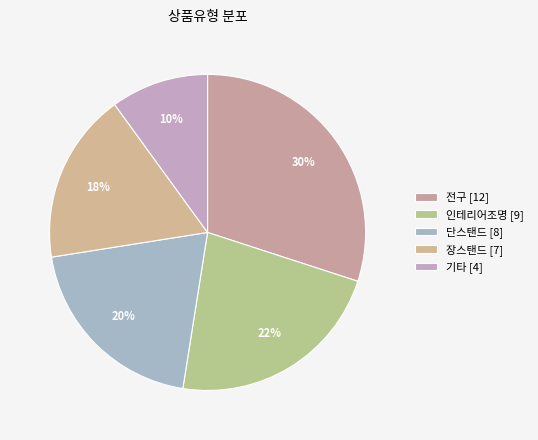

To the nearest percent, what is the difference between the largest and smallest slice percentages?

20%